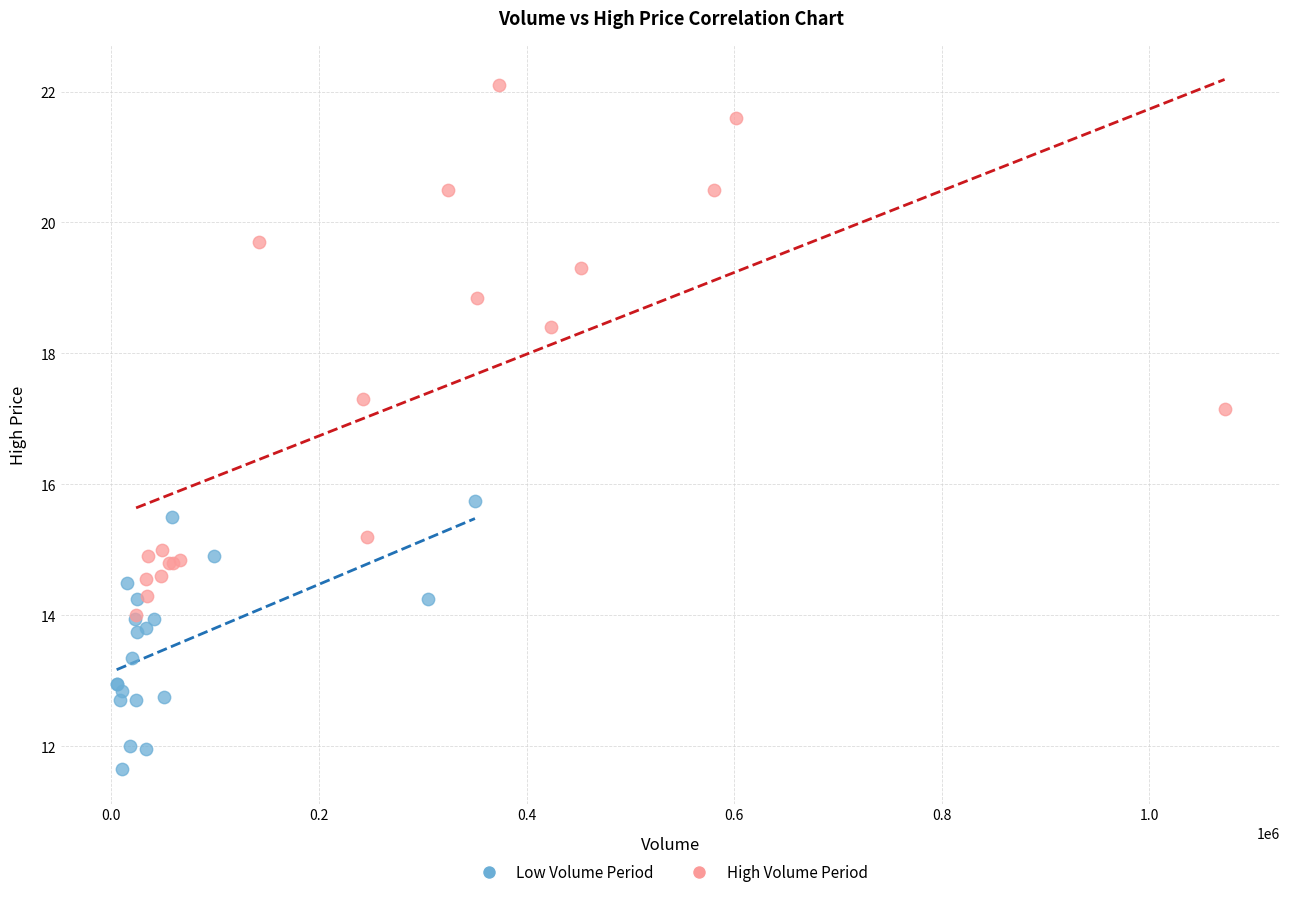

Which series reaches the maximum Y coordinate?

High Volume Period